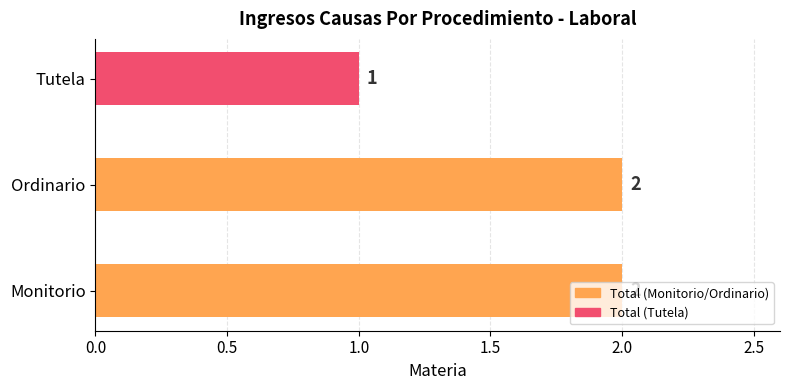

At which category does the chart reach its minimum across all series?

Tutela